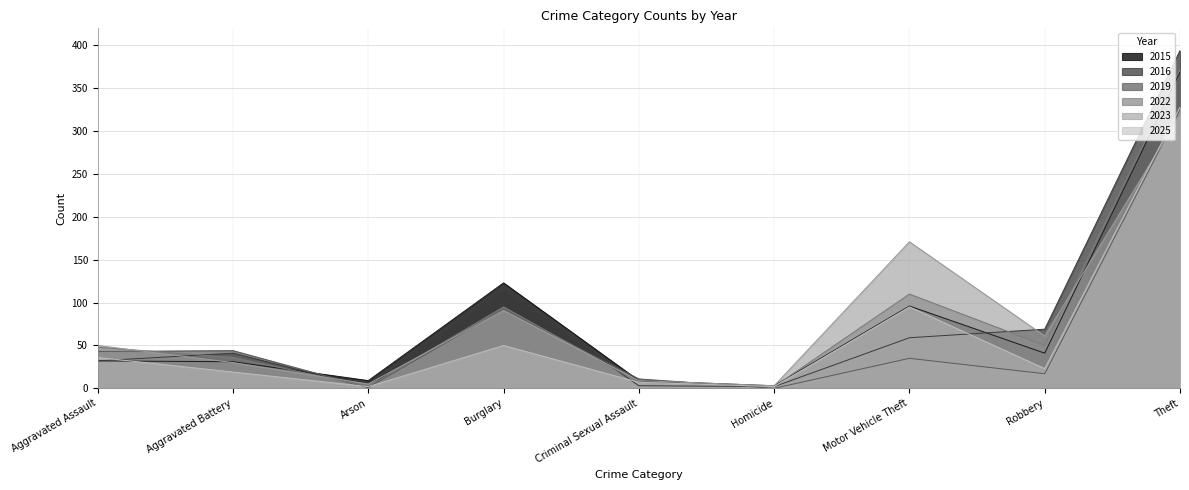

Between Aggravated Assault and Burglary, which series saw the biggest shift?

2015